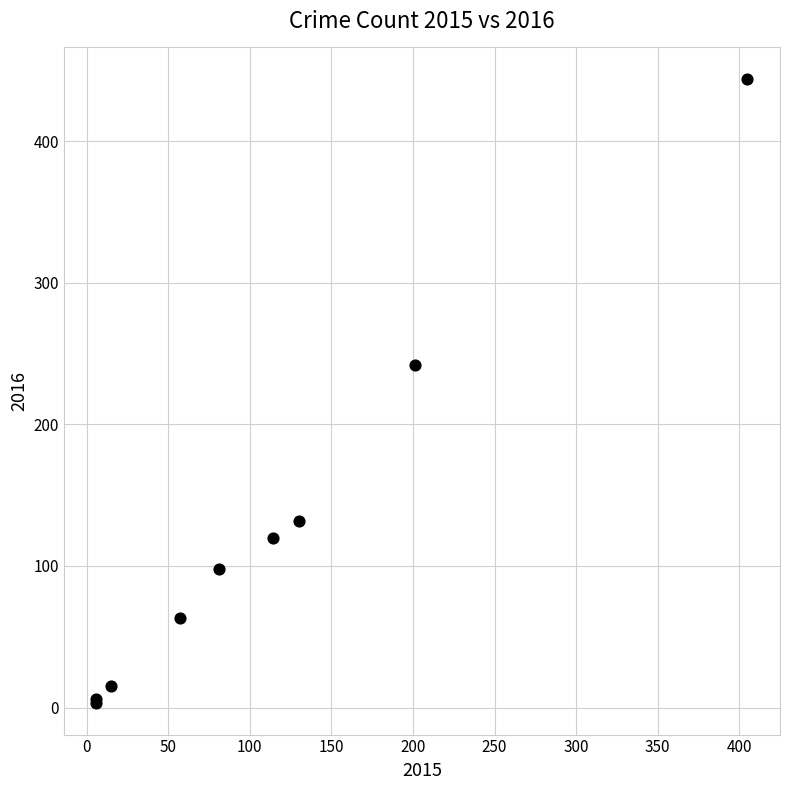

What Y value in the scatter plot is closest to 223?

242